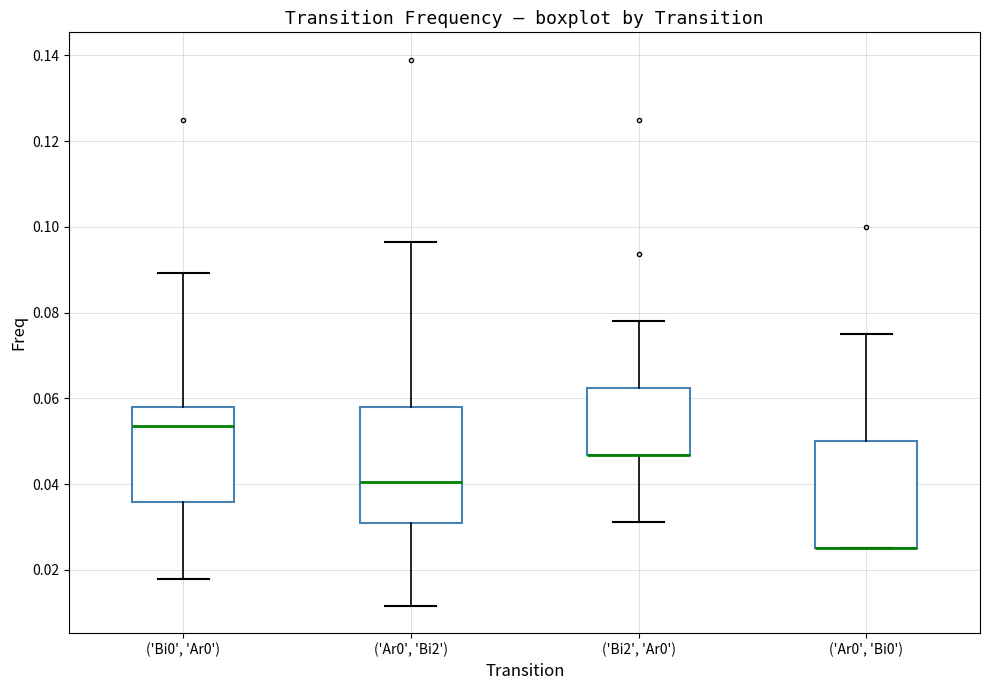

Where is the upper edge of the box for ('Bi2', 'Ar0') on the y-axis? The values are not printed on the chart, so give them approximately, as read against the axis.

0.062